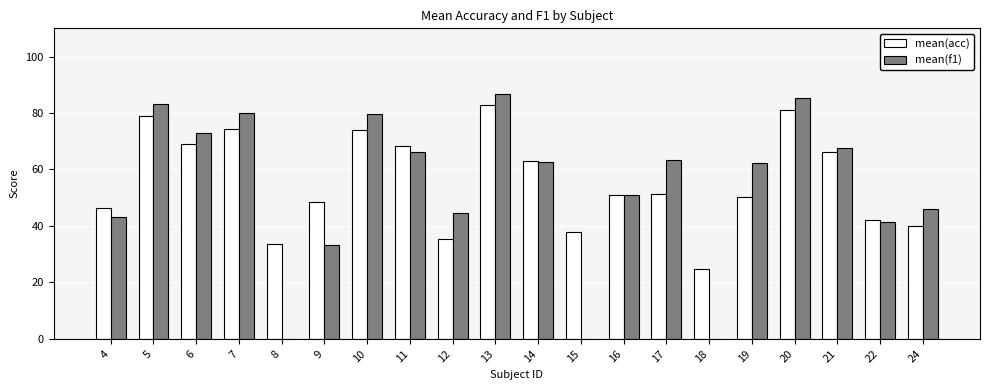

What is the total value across all series at 10?

153.5